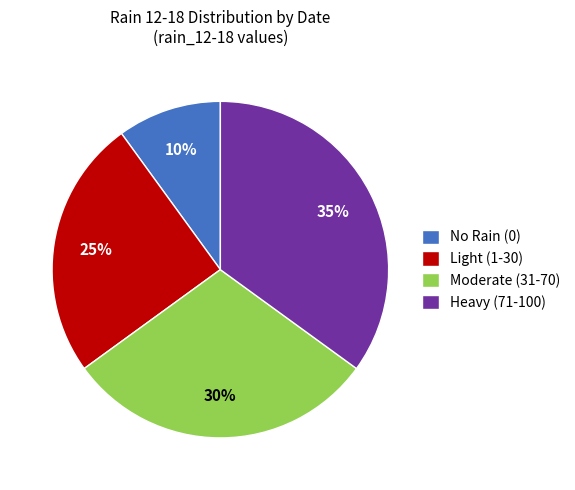

How many segments does this pie chart have?

4